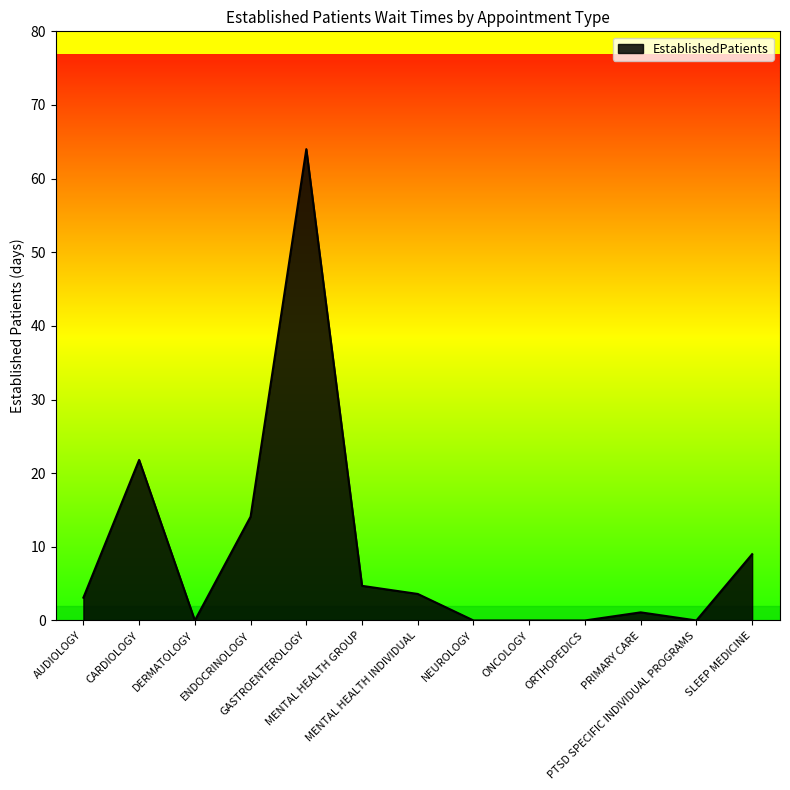

What is the difference between the maximum and minimum values?

64.0